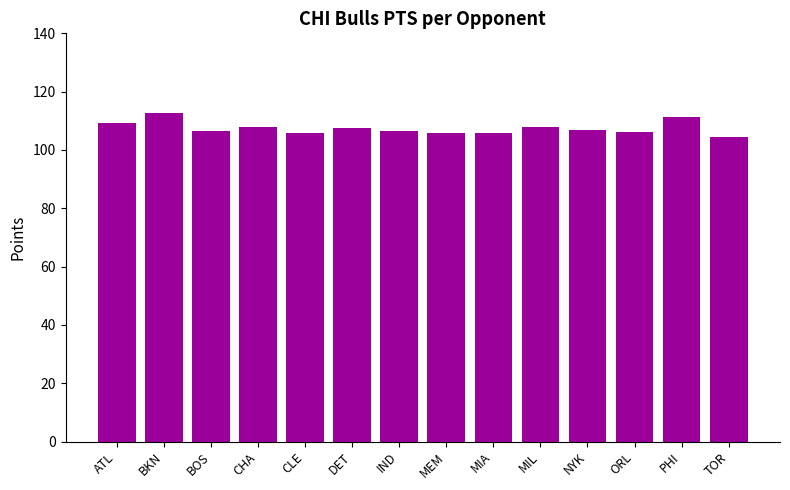

The chart shows a value of 105.7 at CLE. True or false?

True